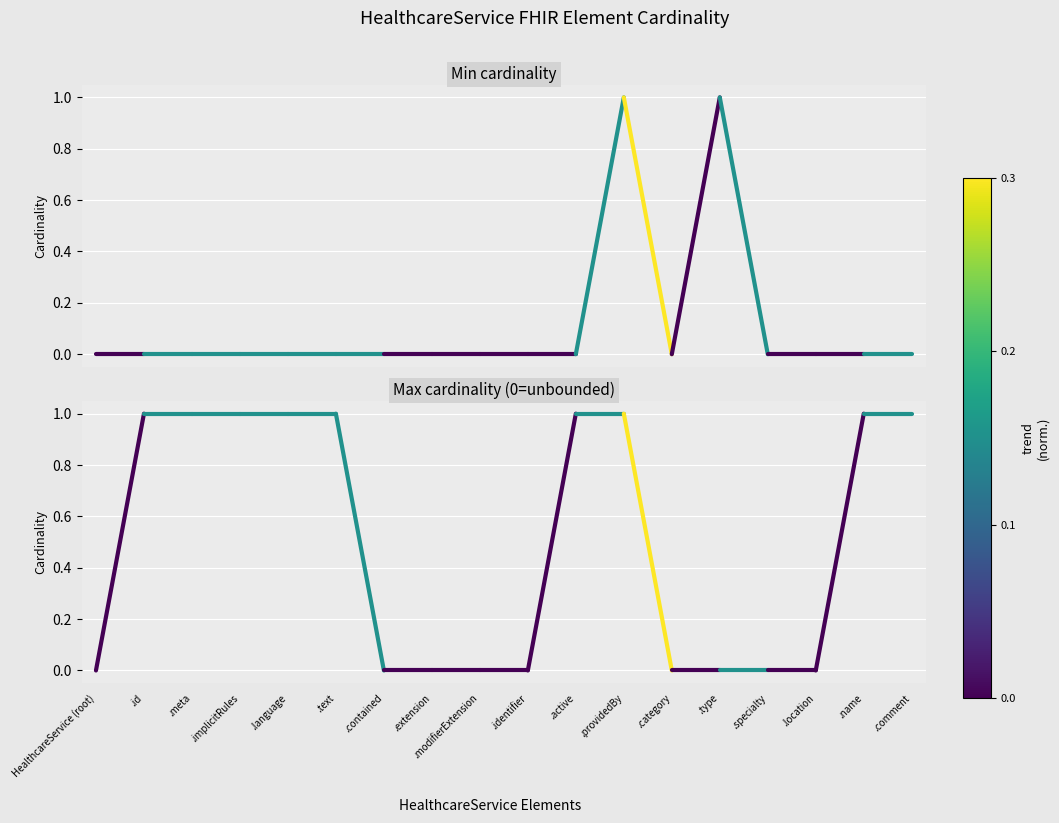

Reading left to right, transcribe all the data shown in this chart.

Min cardinality: HealthcareService (root)=0	.id=0
Max cardinality (0=unbounded): HealthcareService (root)=0	.id=1